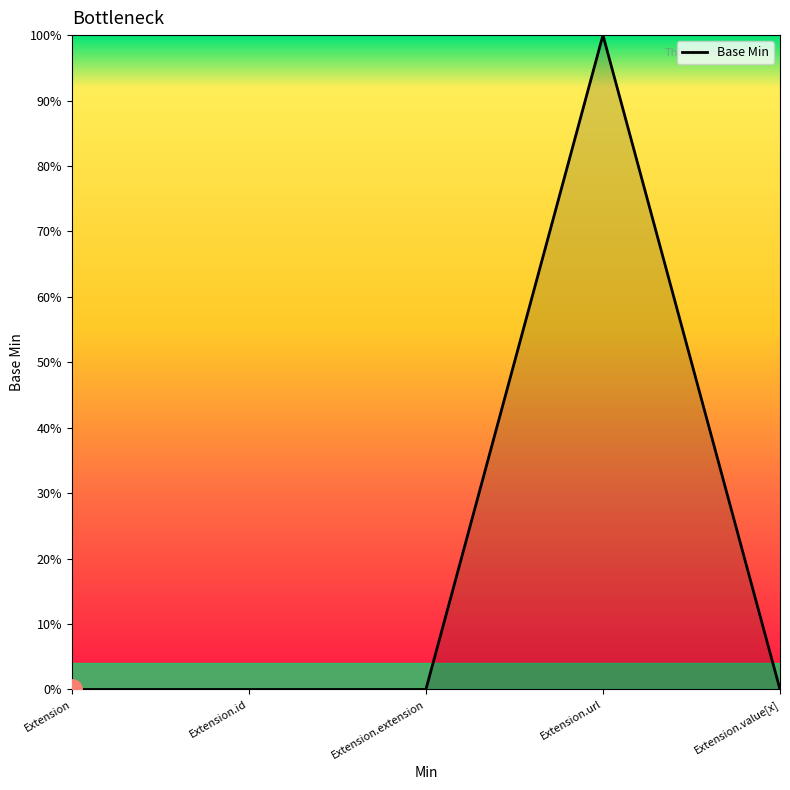

How many interior local peaks (higher than both neighbors) does the data have?

1